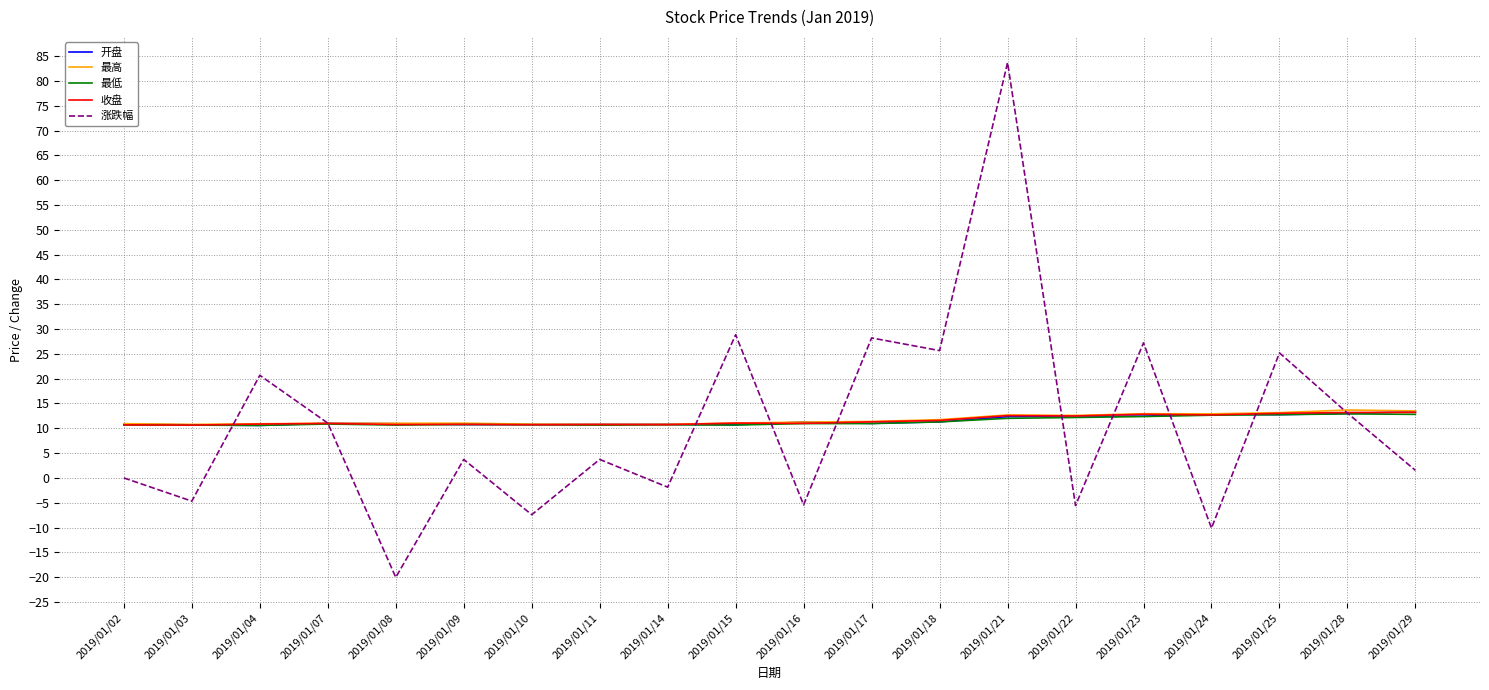

The value of 收盘 at 2019/01/08 is 10.8. True or false?

True